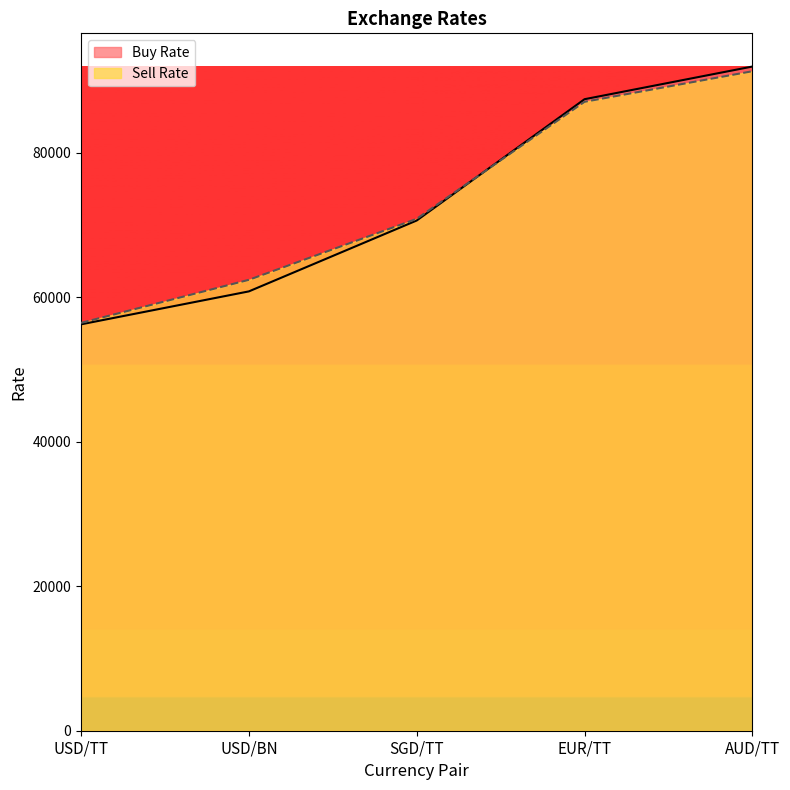

Does the chart display data point markers on the line(s)?

No